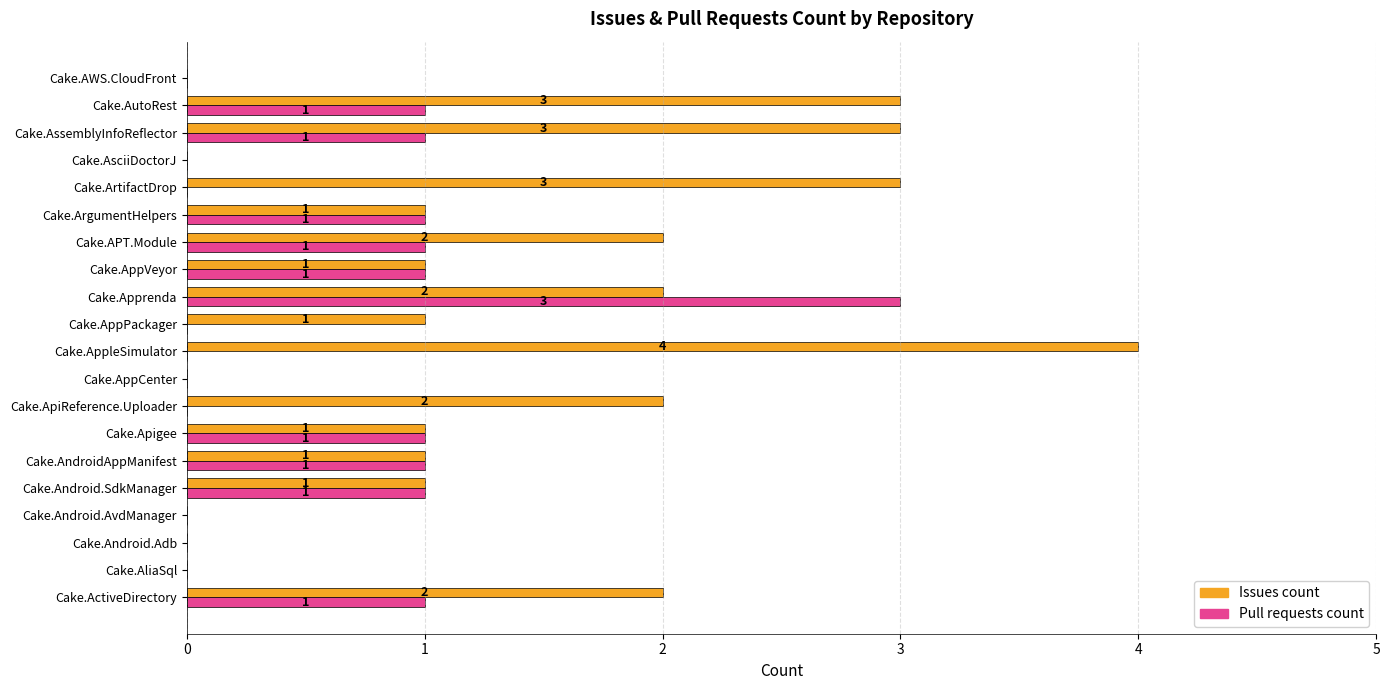

How many data points does each series have?

20